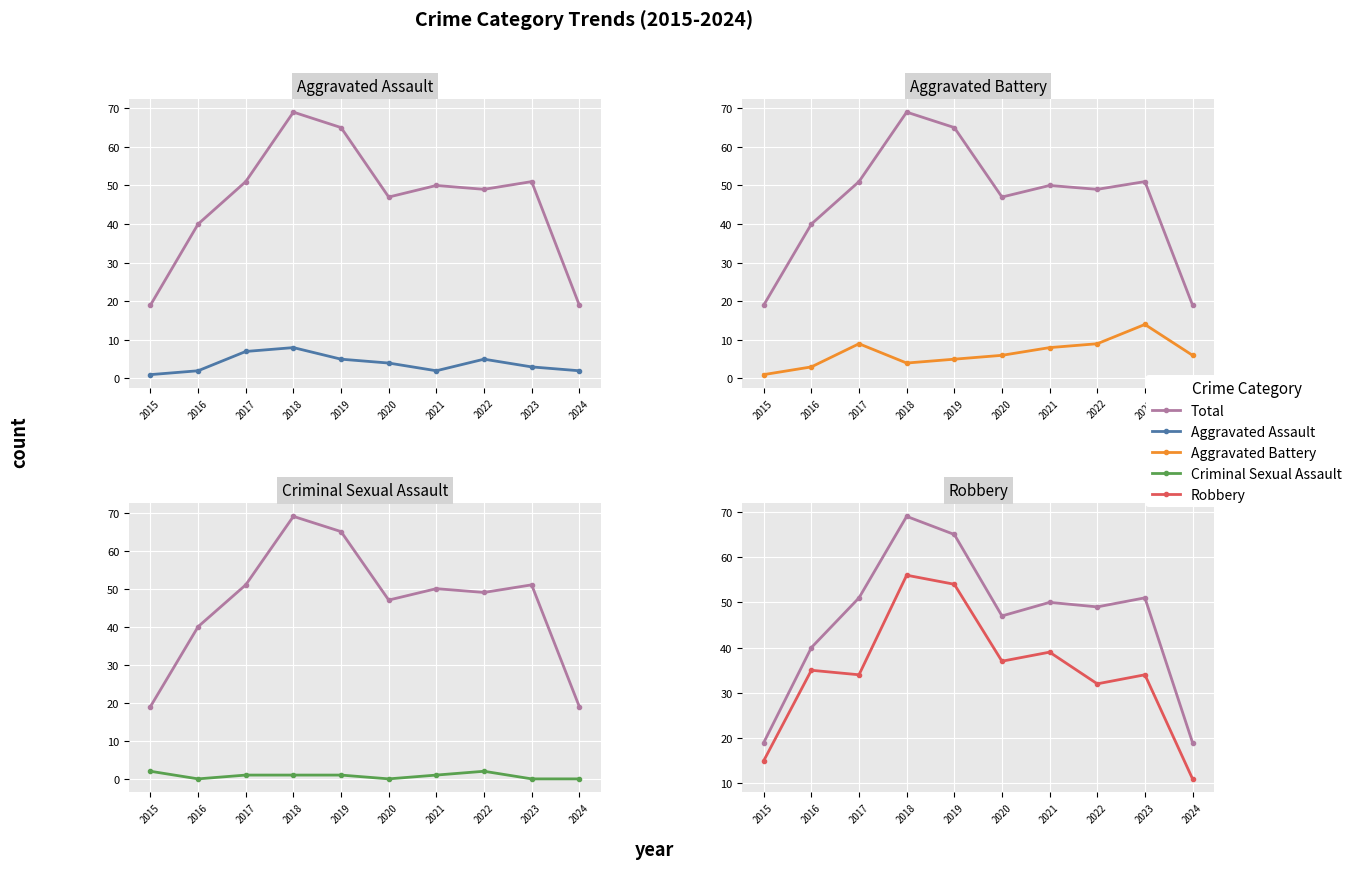

Between 2019 and 2024, which series saw the biggest shift?

Total